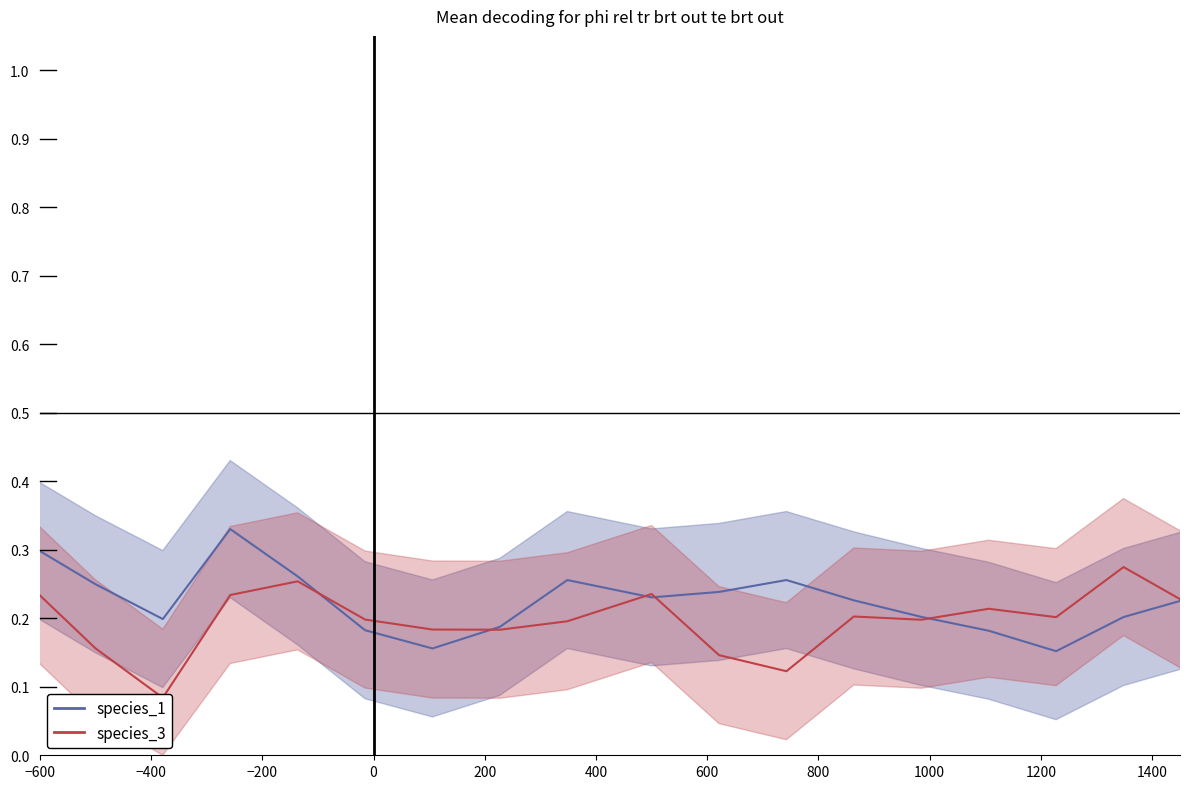

List the series in order of their peak value, highest first.

species_1, species_3